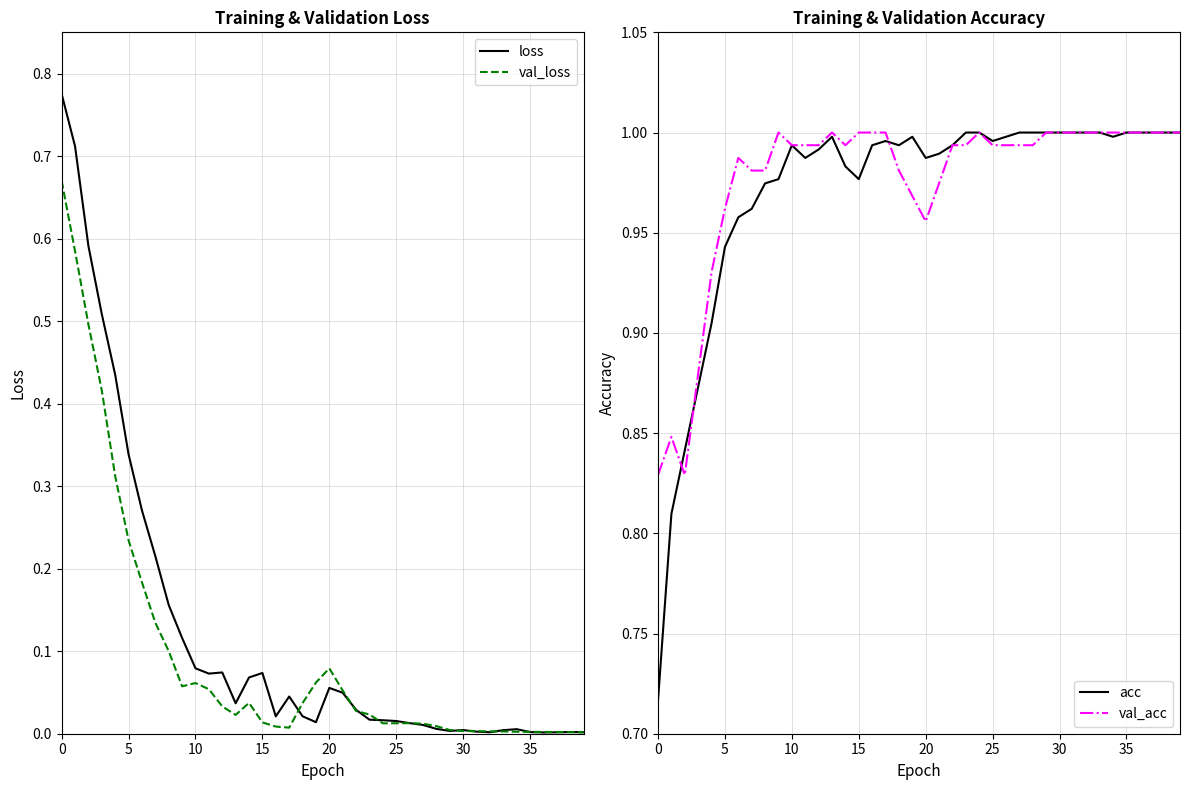

Reading right to left, transcribe all the data shown in this chart.

loss: 0.0	0.0	0.0	0.0	0.0	0.0	0.0	0.0	0.0	0.0	0.0	0.0	0.0	0.0	0.0	0.0	0.0	0.0	0.0	0.1	0.0	0.0	0.0	0.0	0.1	0.1	0.0	0.1	0.1	0.1	0.1	0.2	0.2	0.3	0.3	0.4	0.5	0.6	0.7	0.8
val_loss: 0.0	0.0	0.0	0.0	0.0	0.0	0.0	0.0	0.0	0.0	0.0	0.0	0.0	0.0	0.0	0.0	0.0	0.0	0.1	0.1	0.1	0.0	0.0	0.0	0.0	0.0	0.0	0.0	0.1	0.1	0.1	0.1	0.1	0.2	0.2	0.3	0.4	0.5	0.6	0.7
acc: 1.0	1.0	1.0	1.0	1.0	1.0	1.0	1.0	1.0	1.0	1.0	1.0	1.0	1.0	1.0	1.0	1.0	1.0	1.0	1.0	1.0	1.0	1.0	1.0	1.0	1.0	1.0	1.0	1.0	1.0	1.0	1.0	1.0	1.0	0.9	0.9	0.9	0.8	0.8	0.7
val_acc: 1.0	1.0	1.0	1.0	1.0	1.0	1.0	1.0	1.0	1.0	1.0	1.0	1.0	1.0	1.0	1.0	1.0	1.0	1.0	1.0	1.0	1.0	1.0	1.0	1.0	1.0	1.0	1.0	1.0	1.0	1.0	1.0	1.0	1.0	1.0	0.9	0.9	0.8	0.8	0.8